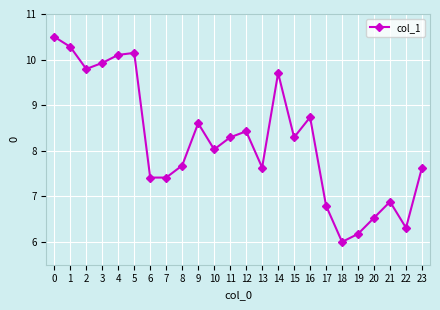

Between 1 and 20, which is larger?

1